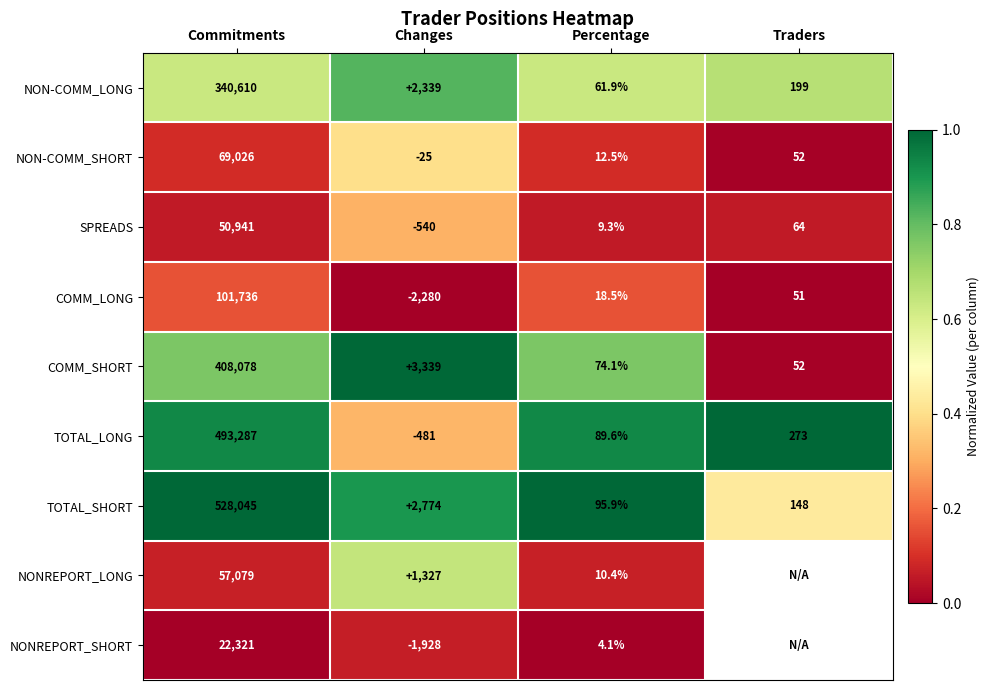

What is the total value across all series at Percentage?

376.3